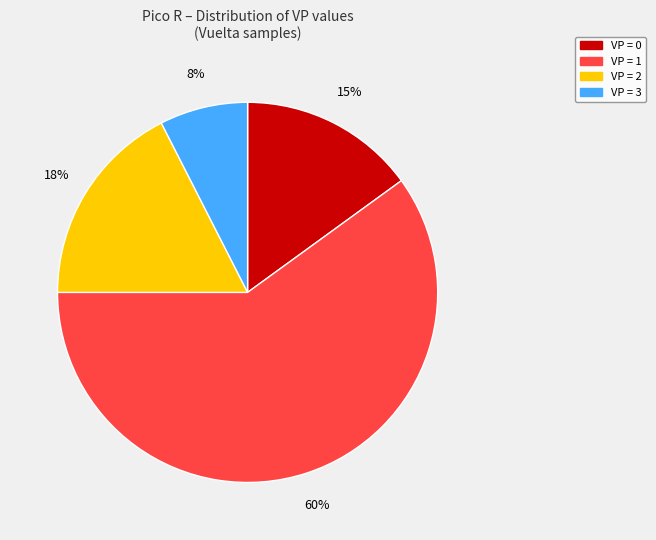

To the nearest percent, what is the average slice percentage?

25%